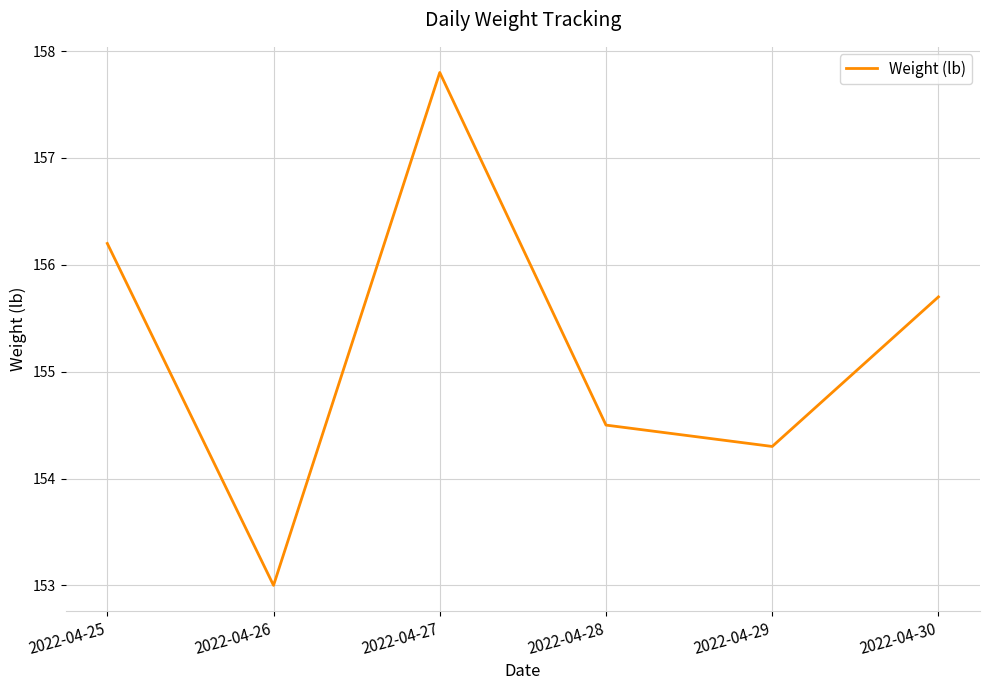

What is the difference between the values at 2022-04-29 and 2022-04-30?

1.4